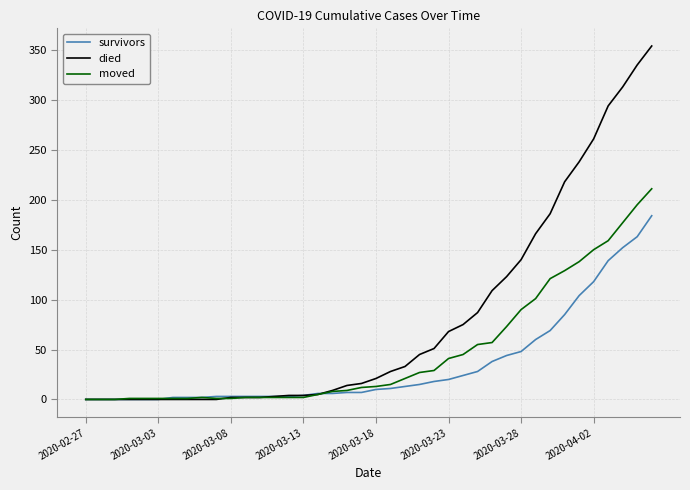

Which series has the widest spread of values?

died